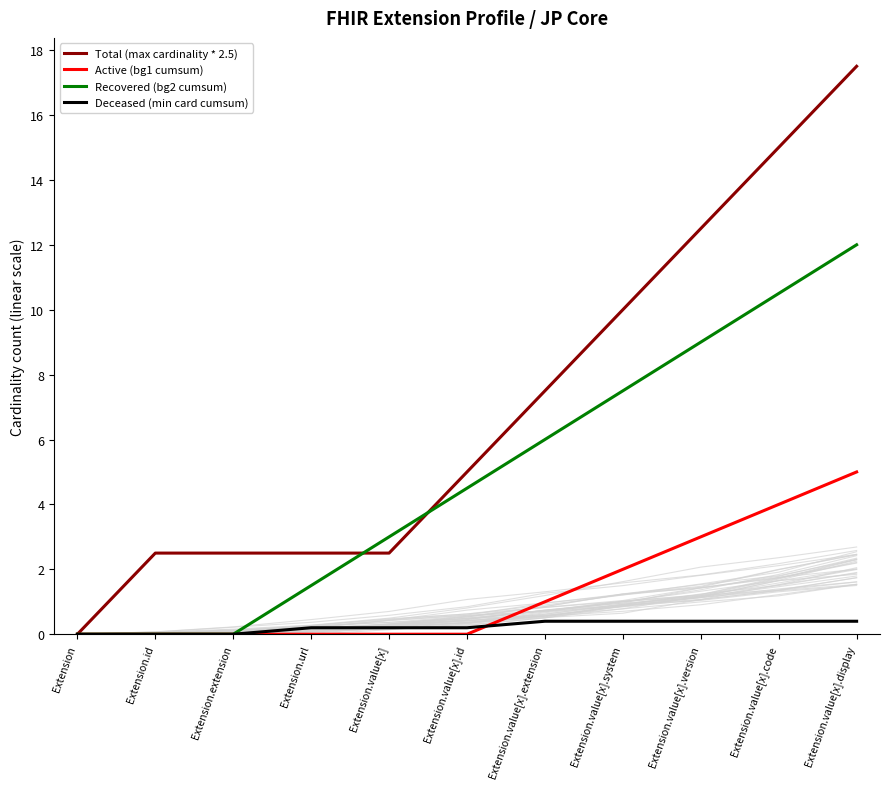

True or false: Active (bg1 cumsum) and Total (max cardinality * 2.5) cross at least once.

False